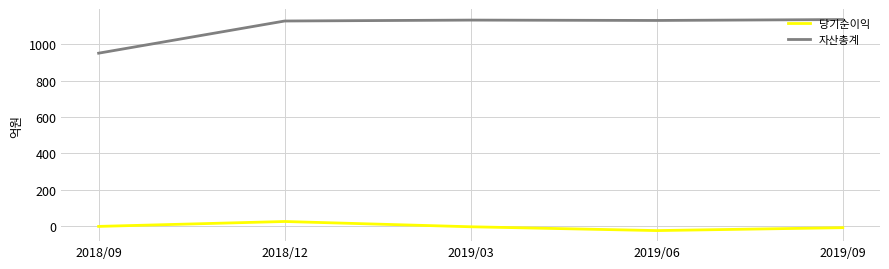

True or false: 자산총계 and 당기순이익 intersect in this chart.

False